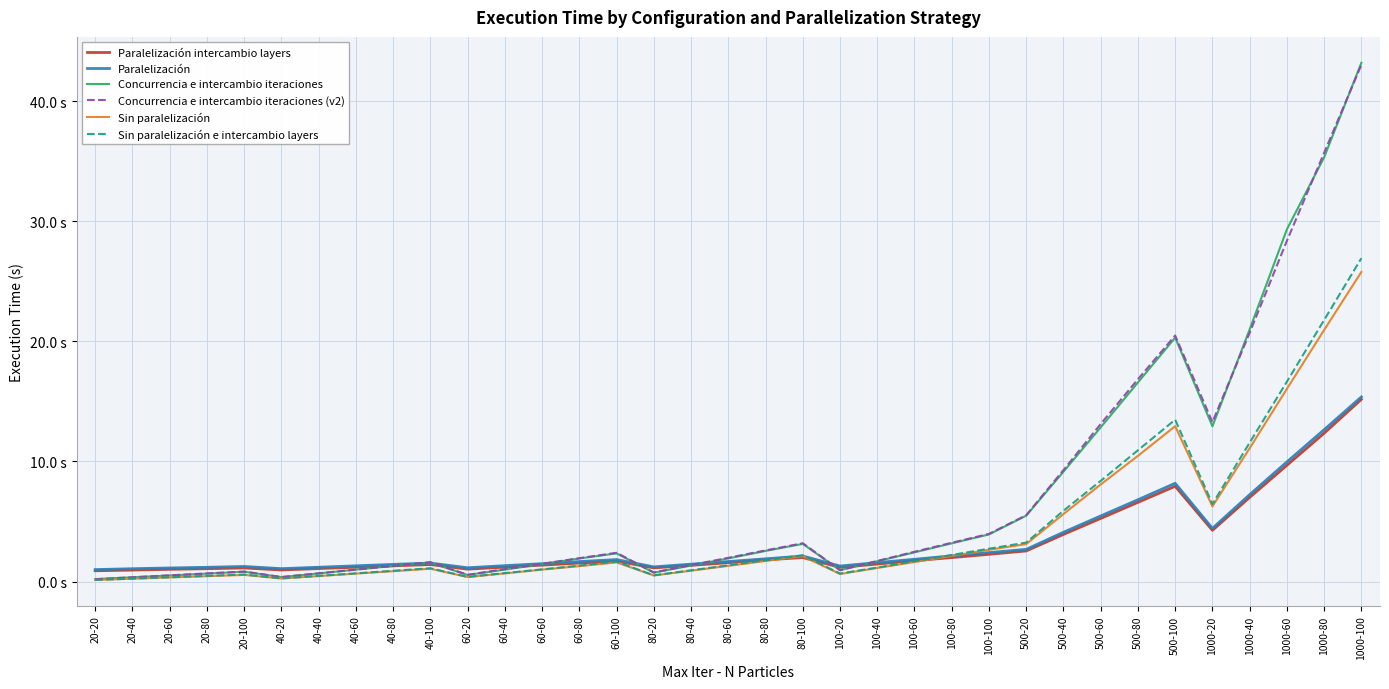

What is the maximum value shown in the chart?

43.2